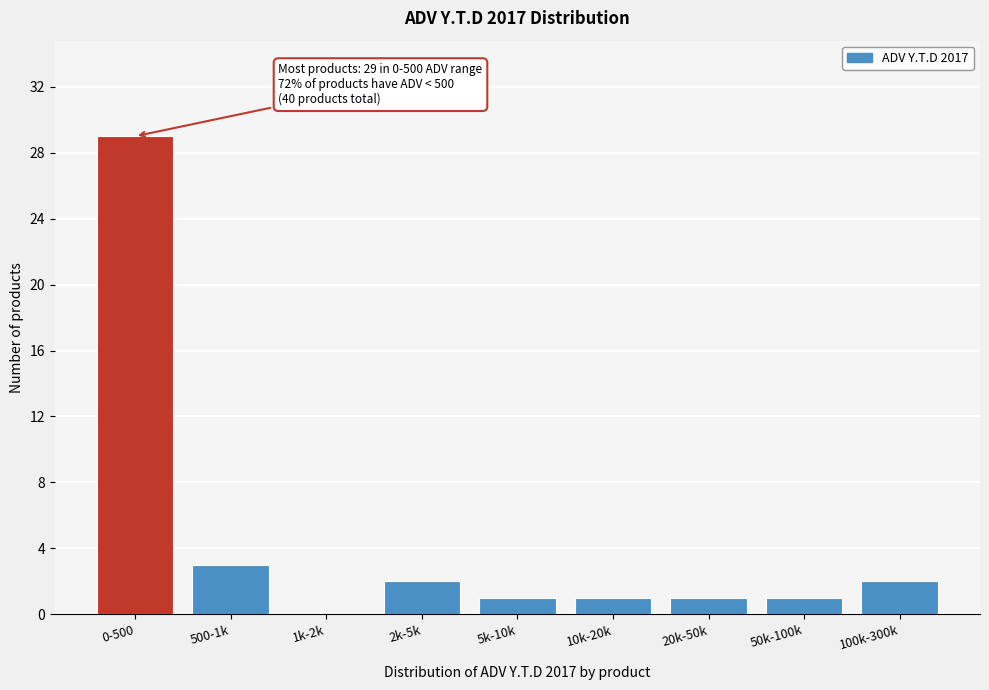

Reading left to right, what are all the values shown in this chart?

0-500=29	500-1k=3	1k-2k=0	2k-5k=2	5k-10k=1	10k-20k=1	20k-50k=1	50k-100k=1	100k-300k=2